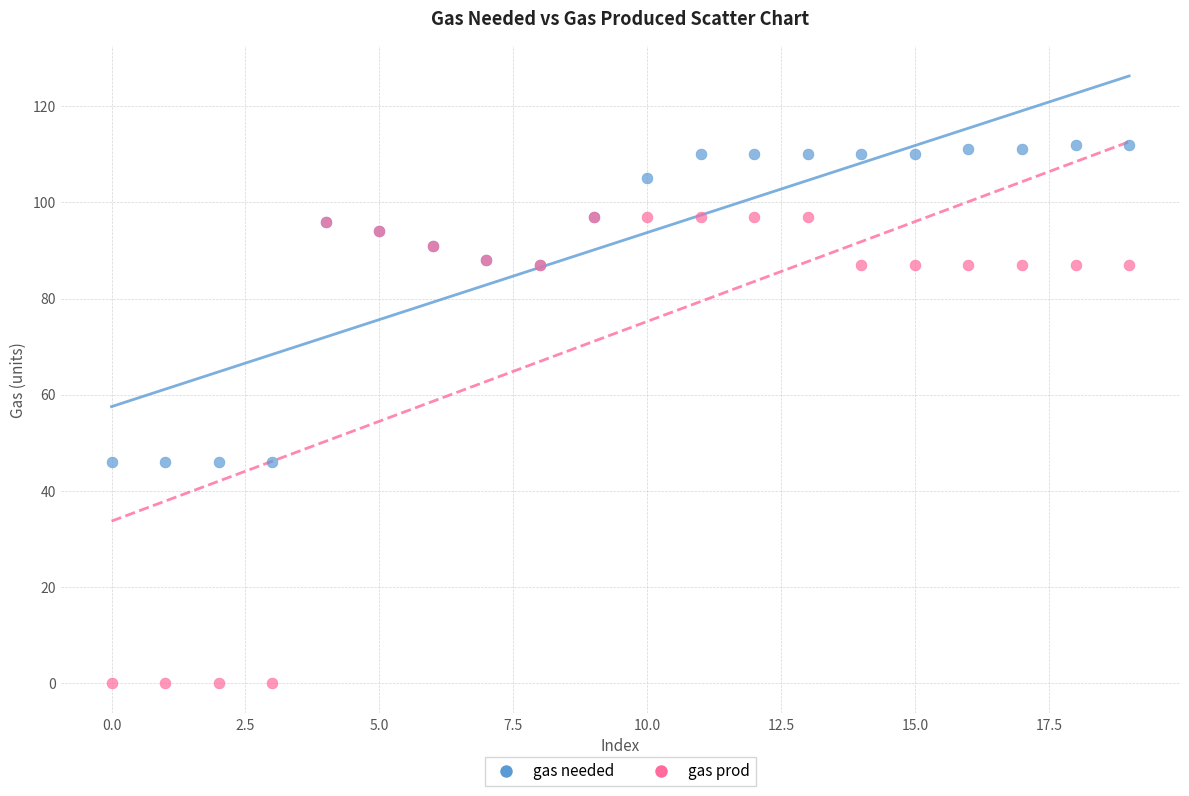

What are all the series names shown in the legend?

gas needed, gas prod